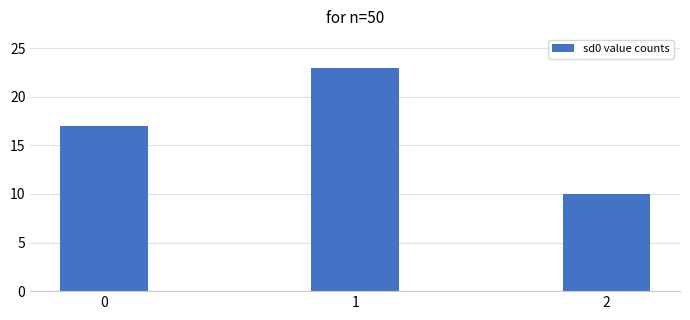

What is the value of the 3rd bar from the left?

10